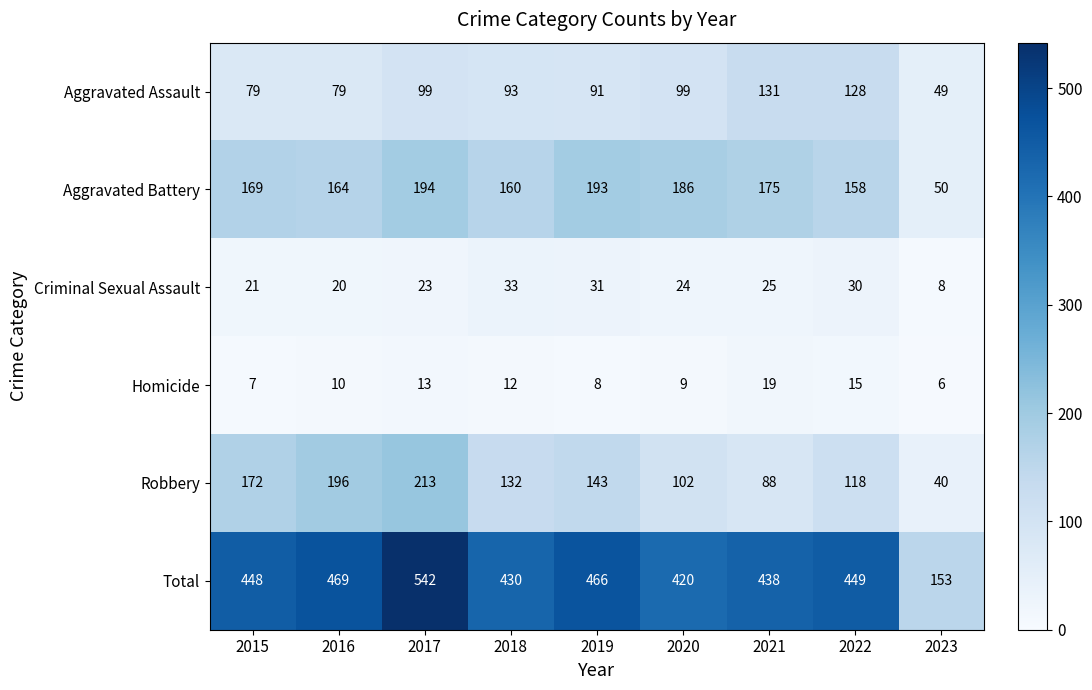

Which category has the lowest value across all series?

2023